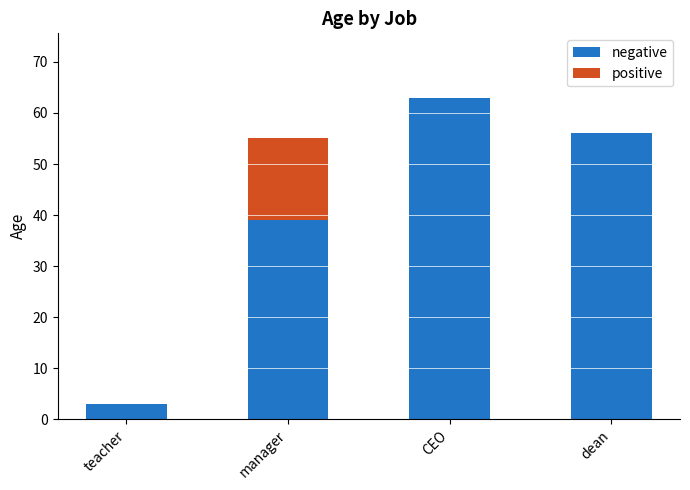

At which category is the sum across all series the highest?

CEO